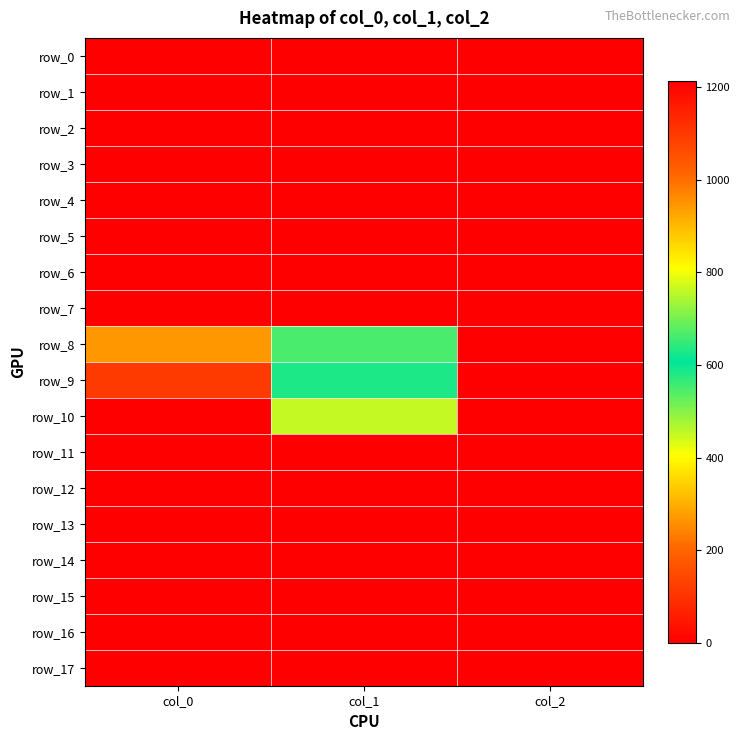

Reading left to right, extract all data points from this chart.

row_0: 0.0	0.0	0.0
row_1: 0.0	0.0	0.0
row_2: 0.0	0.0	0.0
row_3: 0.0	0.0	0.0
row_4: 0.0	0.0	0.0
row_5: 0.0	0.0	0.0
row_6: 0.0	0.0	0.0
row_7: 0.0	0.0	0.0
row_8: 943.3	664.9	2.0
row_9: 1096.7	583.9	2.0
row_10: 1213.3	762.8	2.0
row_11: 0.0	0.0	0.0
row_12: 0.0	0.0	0.0
row_13: 0.0	0.0	0.0
row_14: 0.0	0.0	0.0
row_15: 0.0	0.0	0.0
row_16: 0.0	0.0	0.0
row_17: 0.0	0.0	0.0